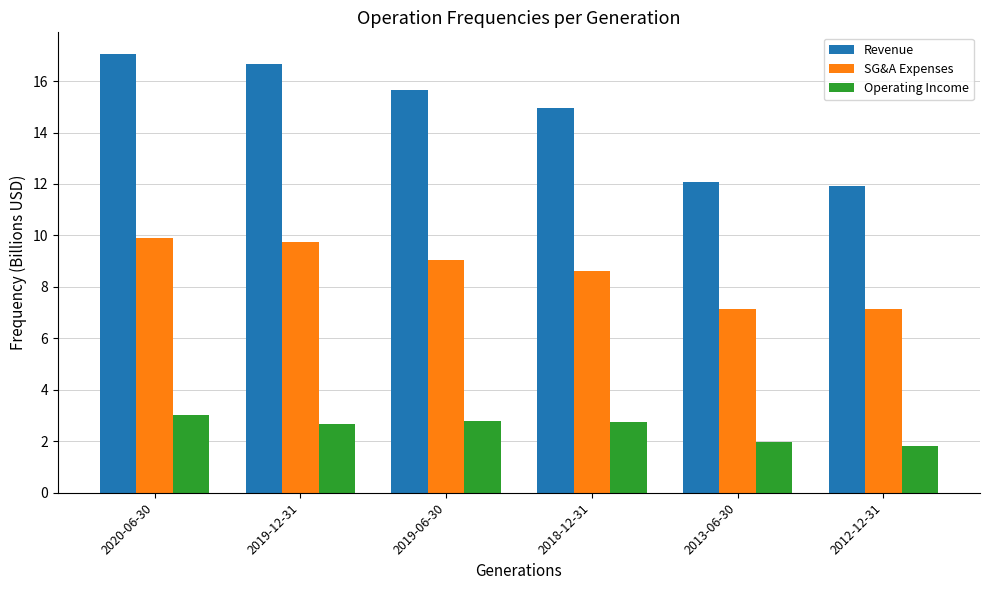

Which series changed the most between 2019-12-31 and 2019-06-30?

Revenue